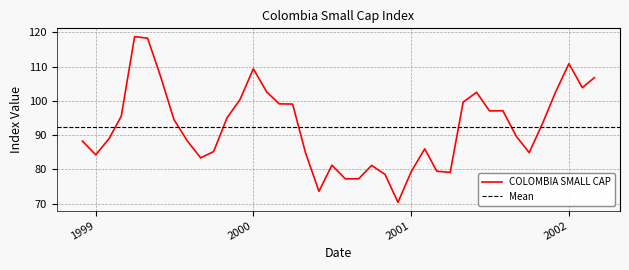

What is the highest value of the COLOMBIA SMALL CAP series?

118.7